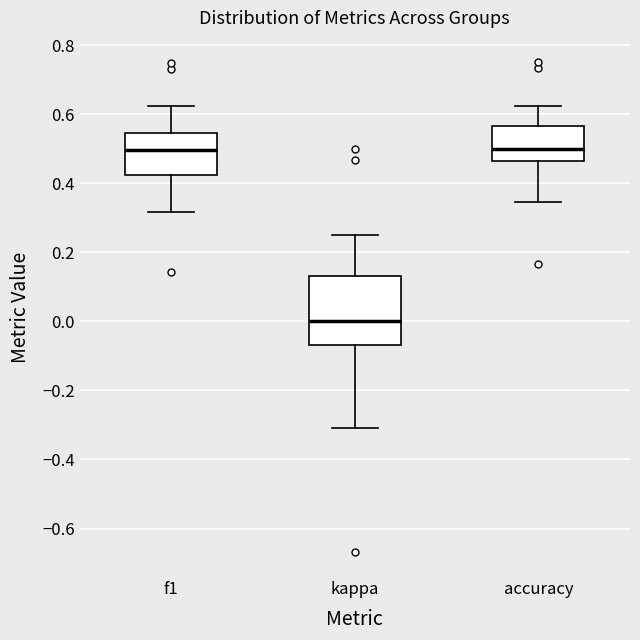

Reading left to right, transcribe this box plot: for each box, give where its median line is, the range the box spans, and where its two whiskers end, as read against the y-axis. The values are not printed on the chart, so give them approximately, as read against the axis.

f1: median 0.50, box 0.42 to 0.54, whiskers 0.32 to 0.62
kappa: median 0.00, box -0.06 to 0.14, whiskers -0.30 to 0.26
accuracy: median 0.50, box 0.46 to 0.56, whiskers 0.34 to 0.62